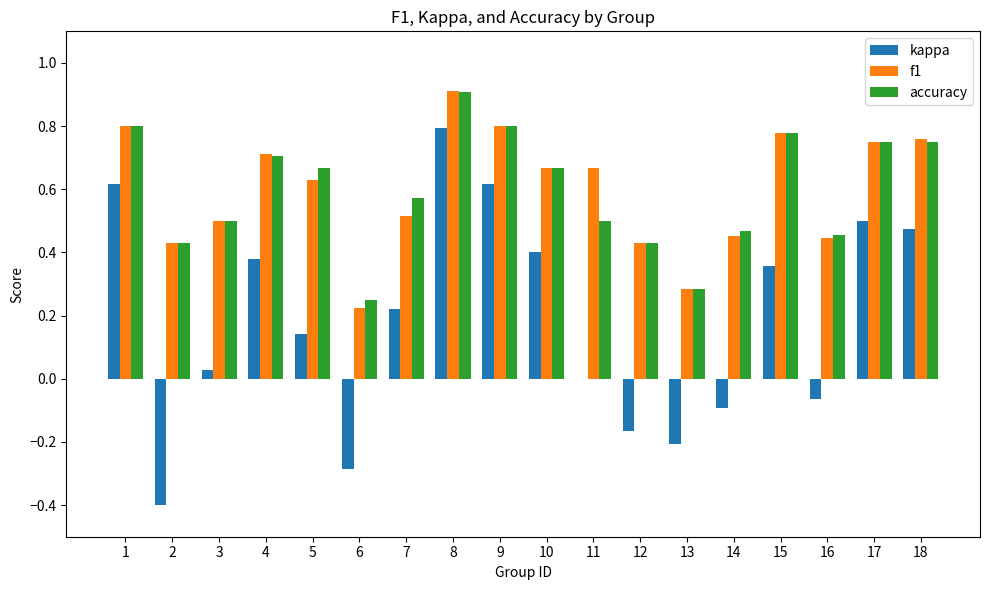

What is the sum of all f1 values?

10.7